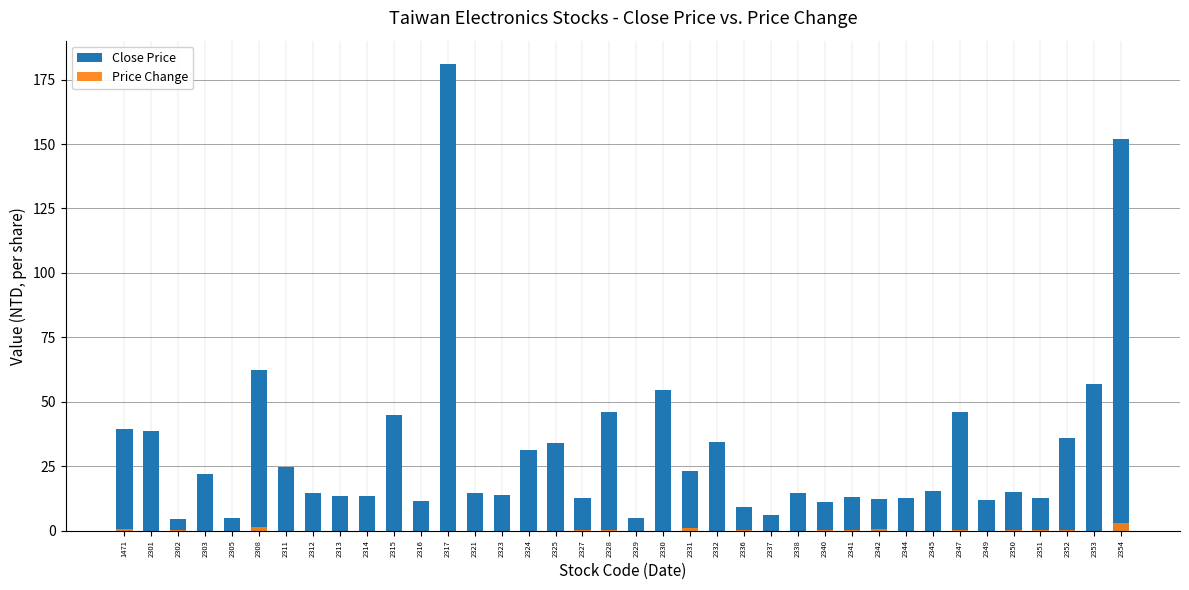

Reading right to left, list all the values displayed in this chart.

Close Price: 152.0	57.0	35.8	12.8	14.8	12.0	46.2	15.2	12.6	12.2	13.1	11.0	14.6	6.0	9.0	34.3	23.1	54.7	5.0	46.1	12.5	34.0	31.4	13.8	14.5	181.0	11.5	44.8	13.4	13.3	14.6	24.9	62.5	4.9	22.1	4.6	38.6	39.5
Price Change: 3.0	0.0	0.3	0.1	0.2	-0.1	0.4	-0.3	-0.2	0.6	0.3	0.3	-0.2	-0.1	0.1	-0.3	0.9	-1.2	-0.1	0.3	0.1	0.0	0.0	-0.2	0.0	0.0	0.0	-1.3	0.0	0.0	-0.2	-0.6	1.3	-0.1	-0.1	0.1	-0.3	0.5